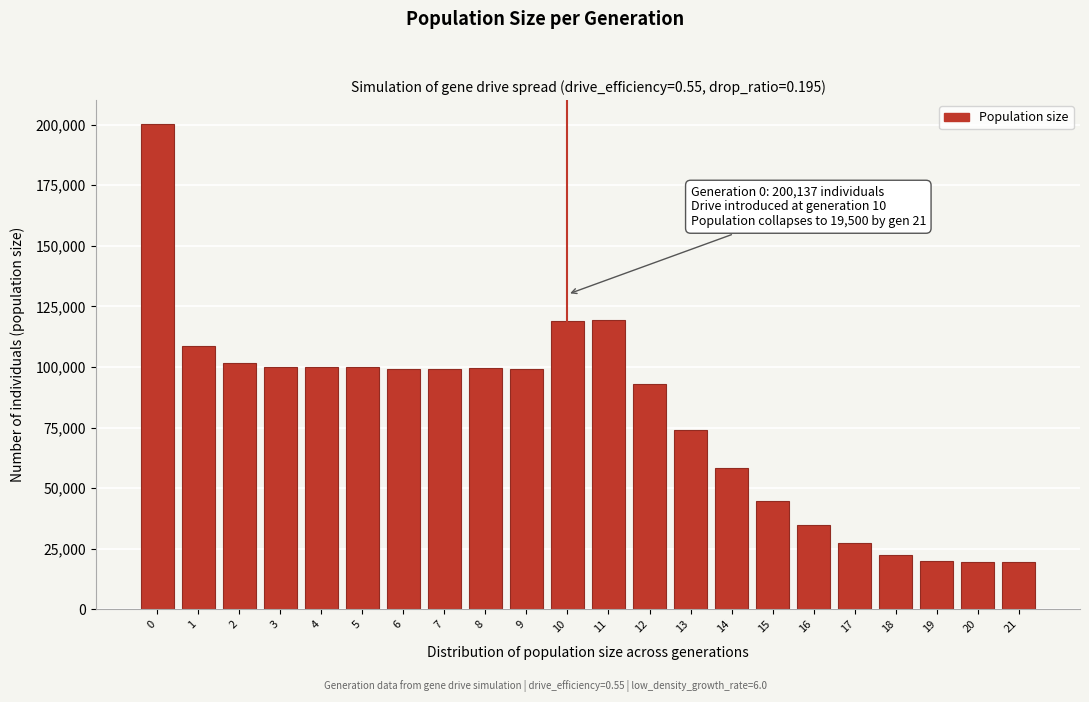

What is the difference between the maximum and minimum values?

180637